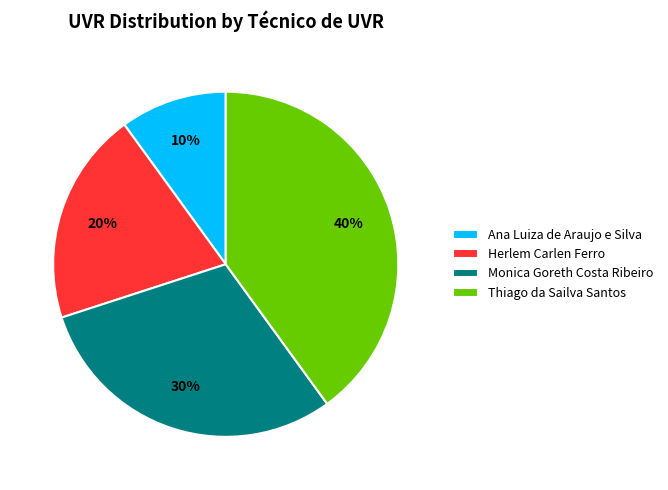

What is the ratio of the value at Monica Goreth Costa Ribeiro to the value at Herlem Carlen Ferro?

1.5